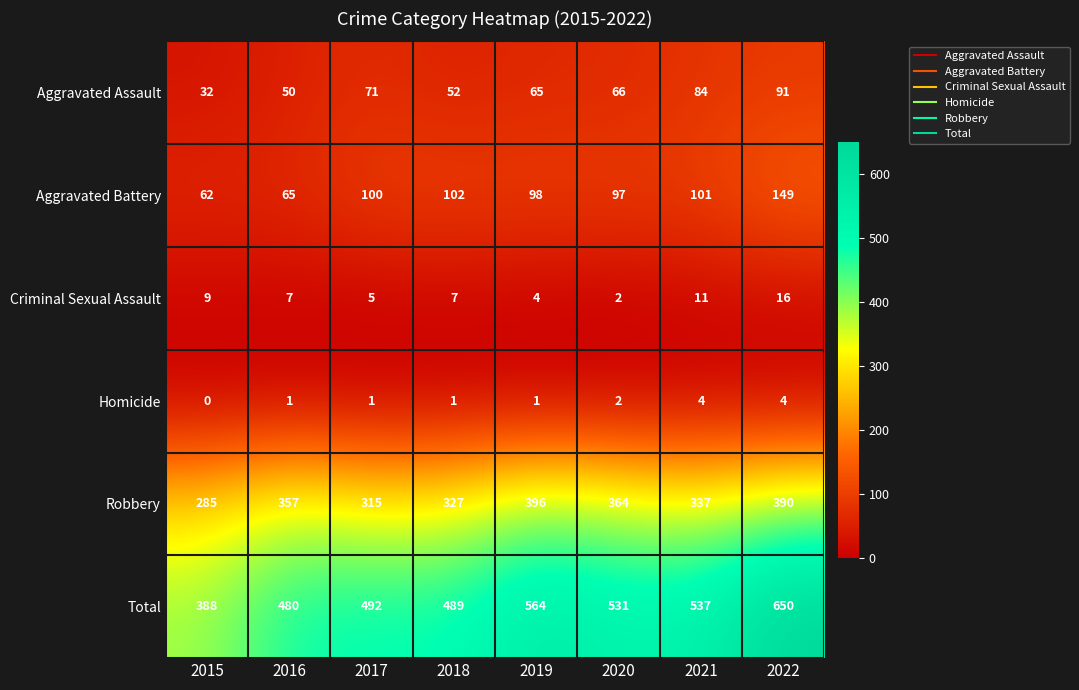

At which label does Criminal Sexual Assault first exceed 7?

2015